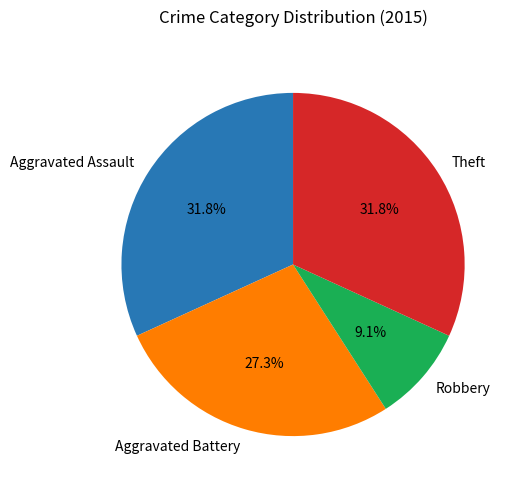

Between Robbery and Theft, which is larger?

Theft